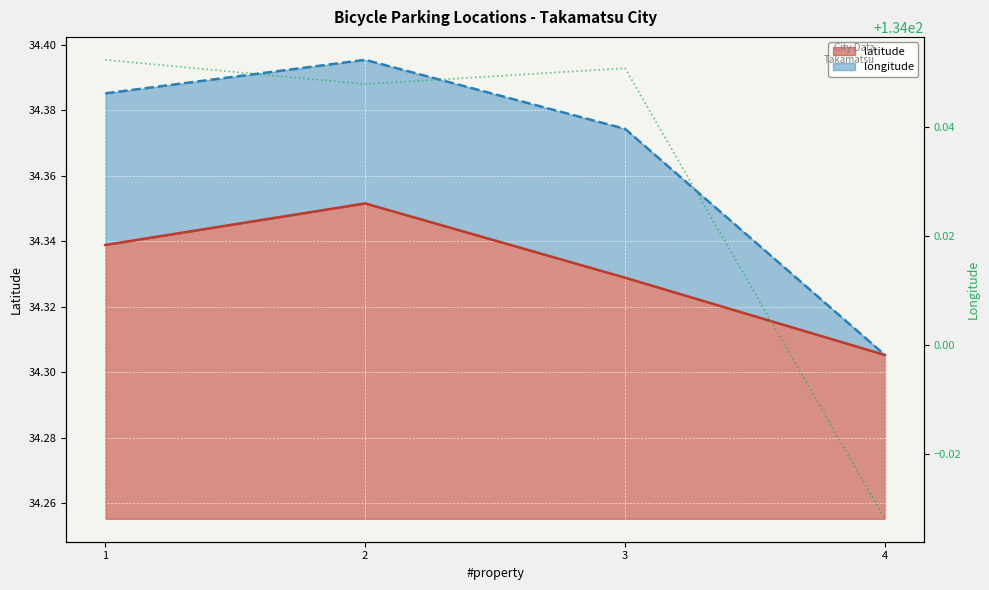

What is the minimum value shown in the chart?

134.0